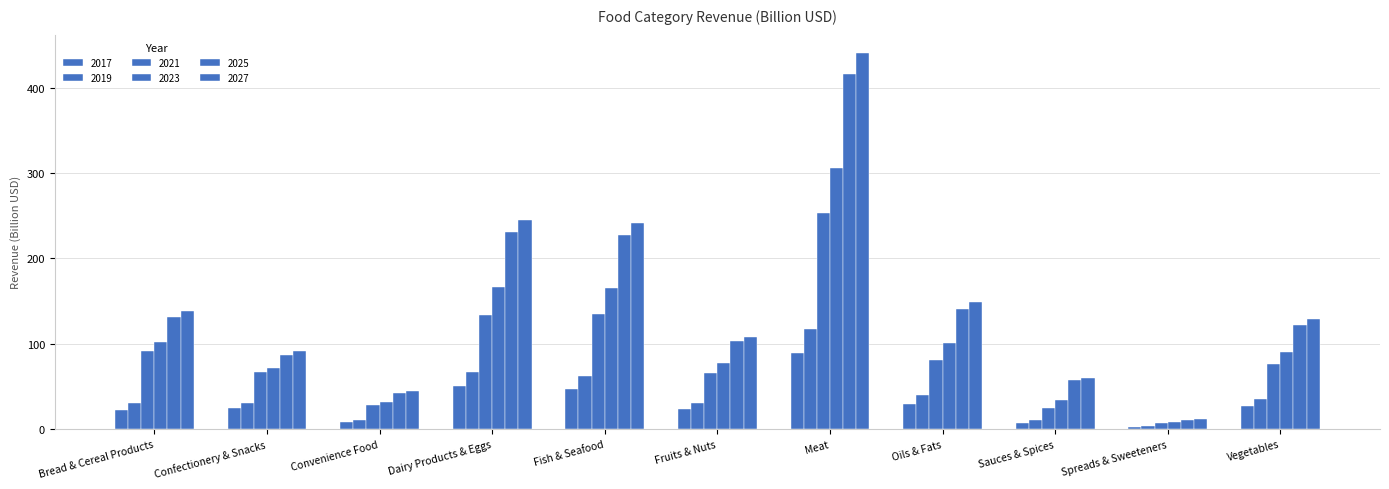

How many groups of bars are there?

11